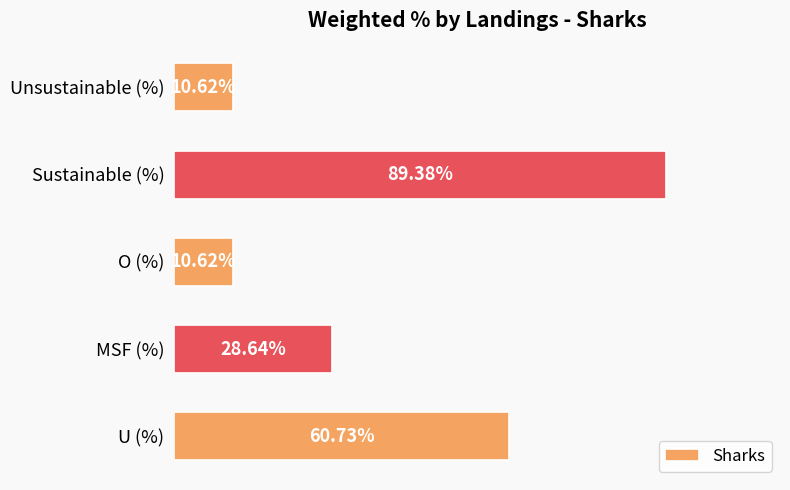

At which category does the chart reach its peak across all series?

Sustainable (%)